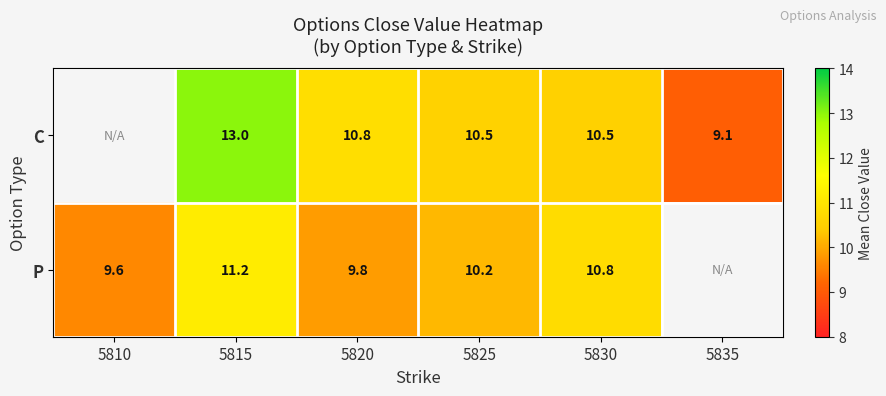

Which series changed the most between 5815 and 5825?

C